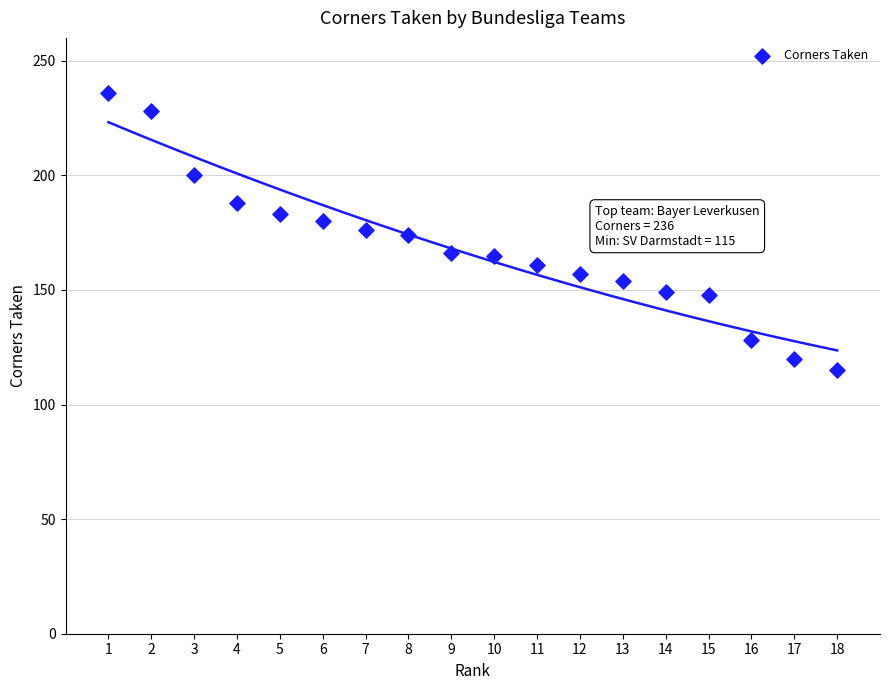

What is the range of Y values (max minus min)?

121